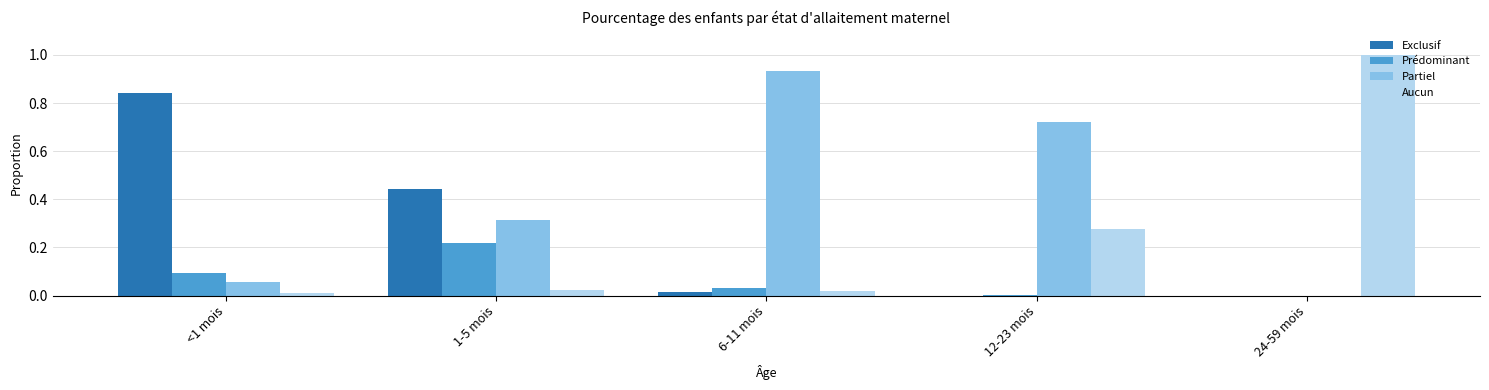

At which label is Partiel closest to 0?

24-59 mois